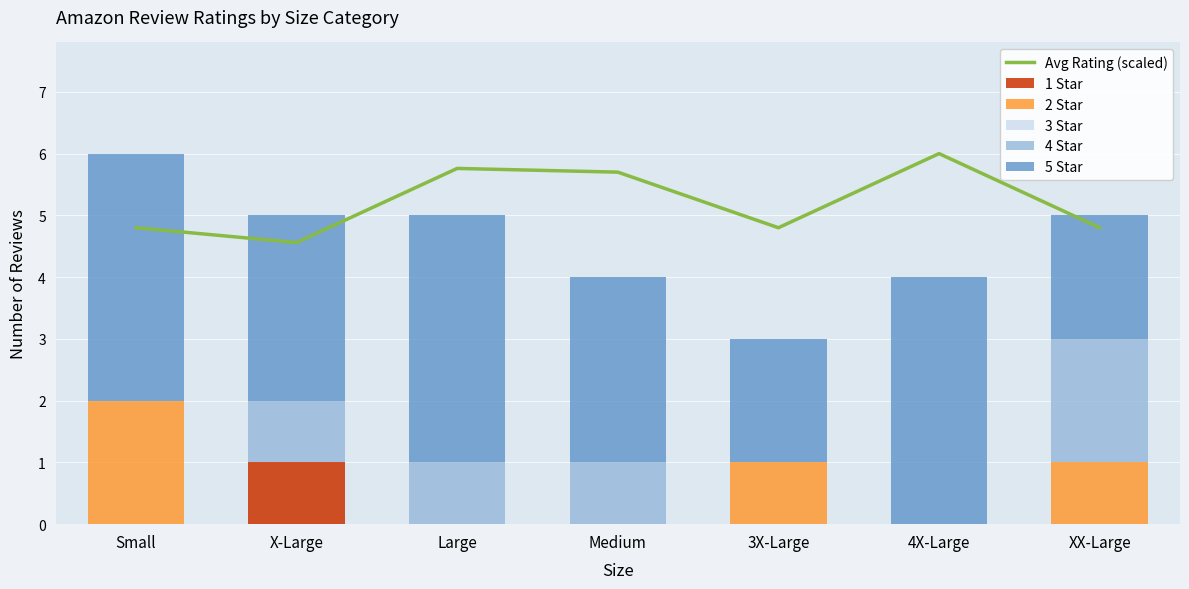

The 1 Star series shows 0 at Medium. True or false?

True